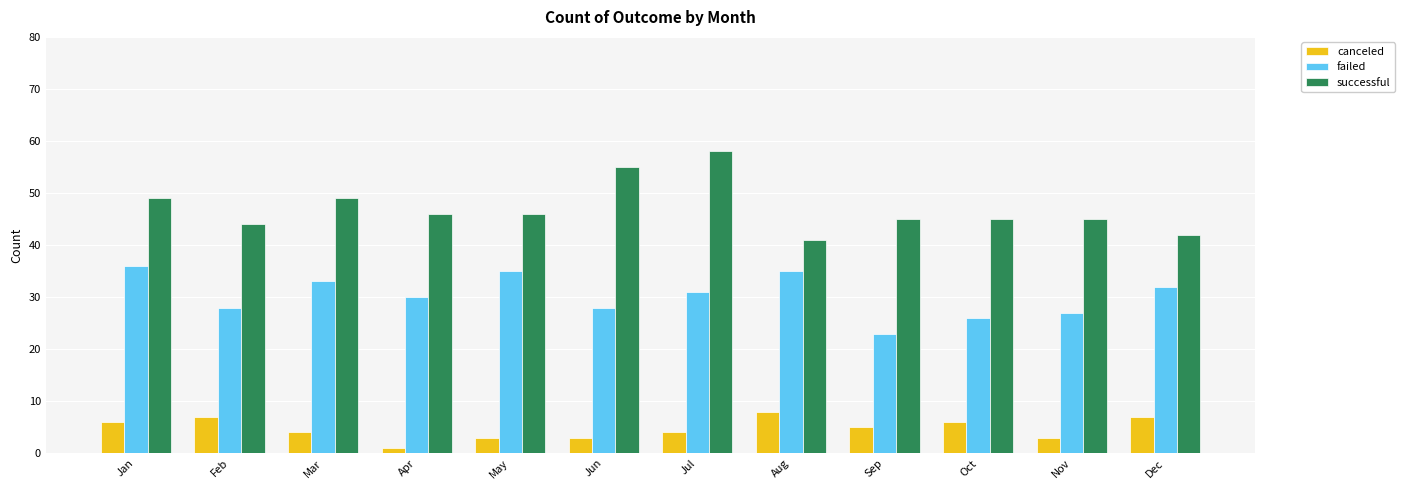

Which series has the largest range (max minus min)?

successful